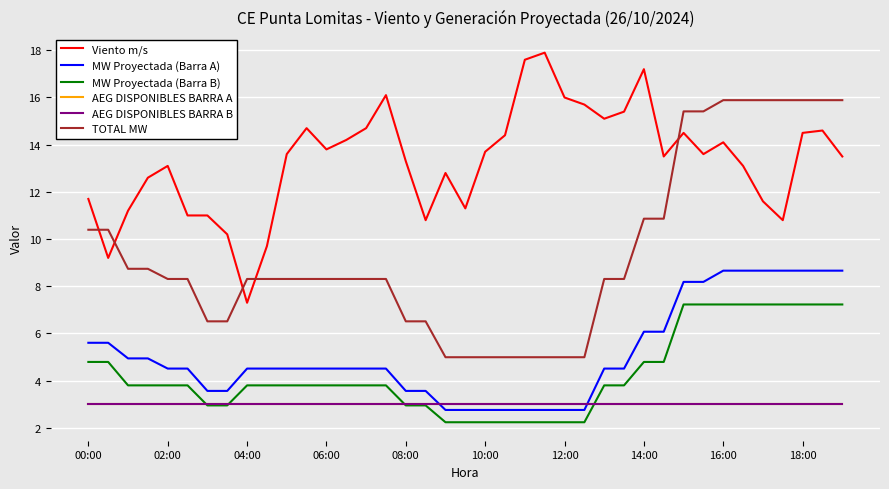

Which series has the largest total across all categories?

Viento m/s